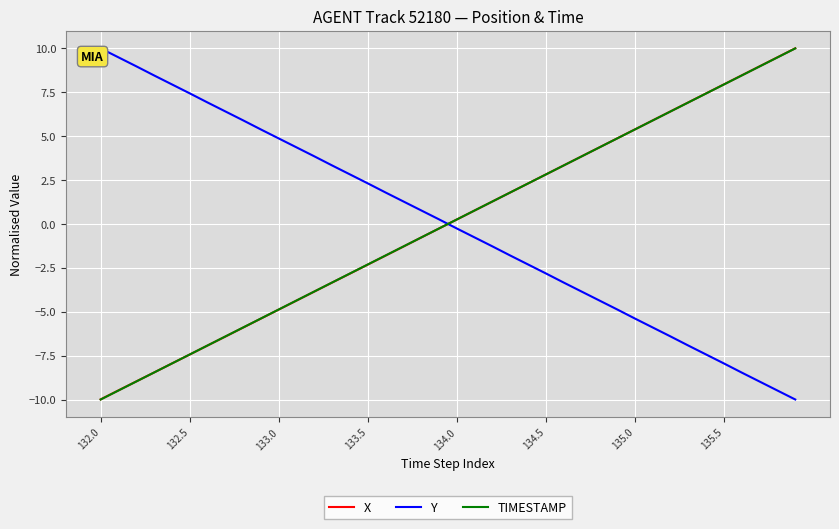

At how many categories does at least one series exceed 4?

24